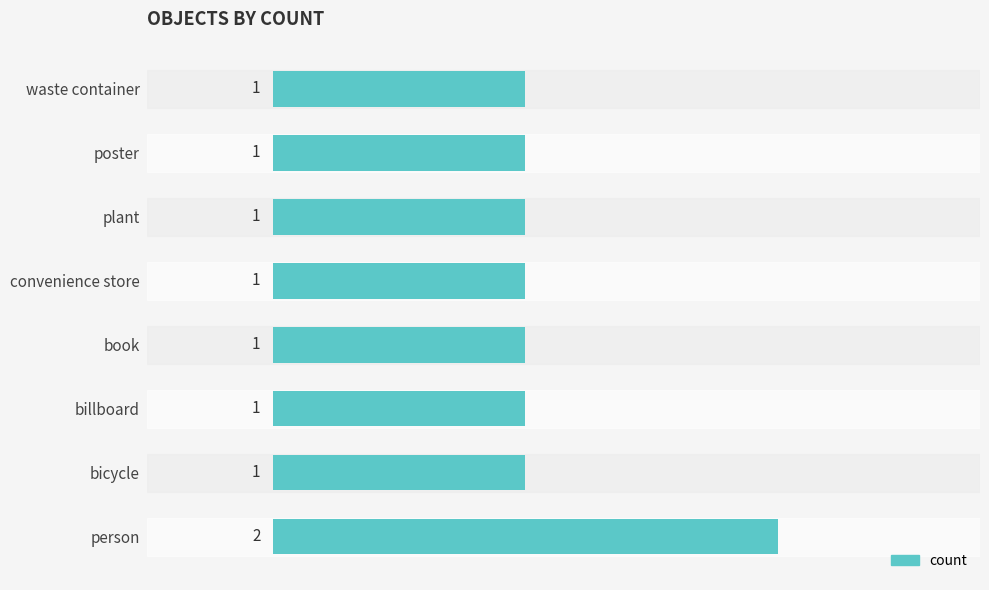

What is the difference between the maximum and second lowest values?

1